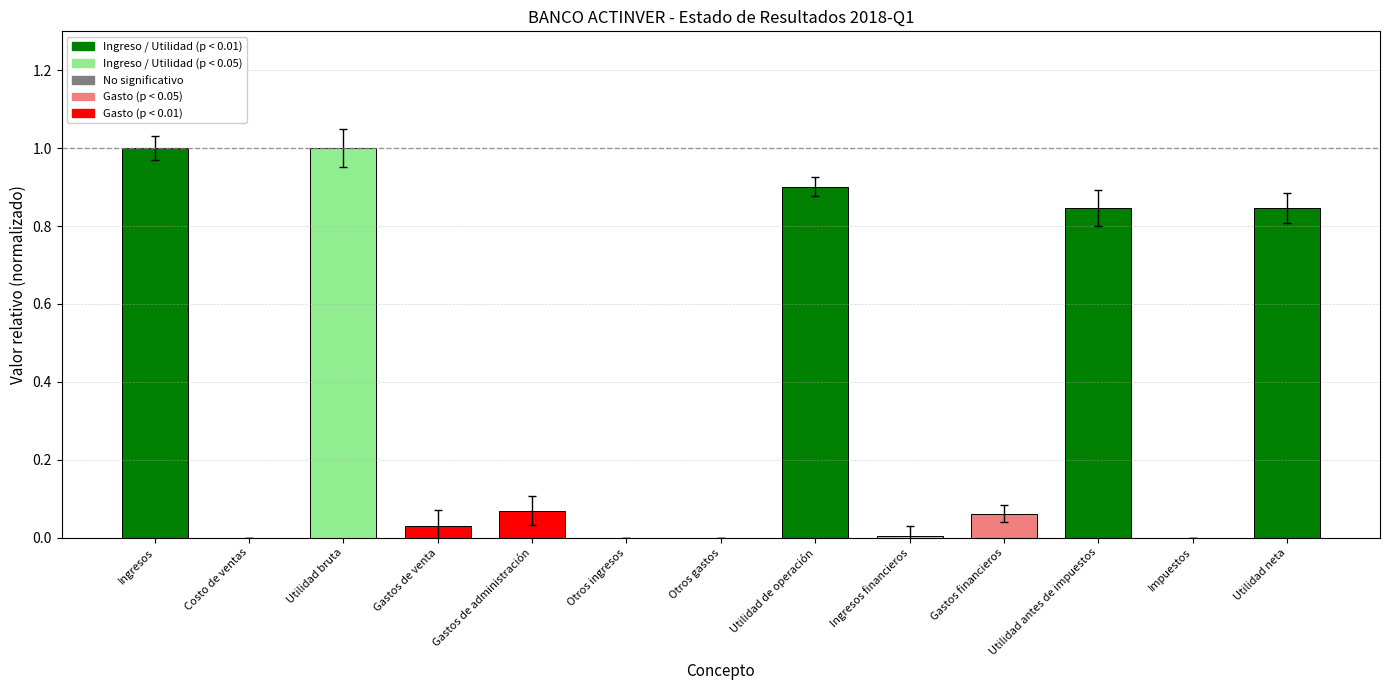

What is the greatest value displayed?

1.0